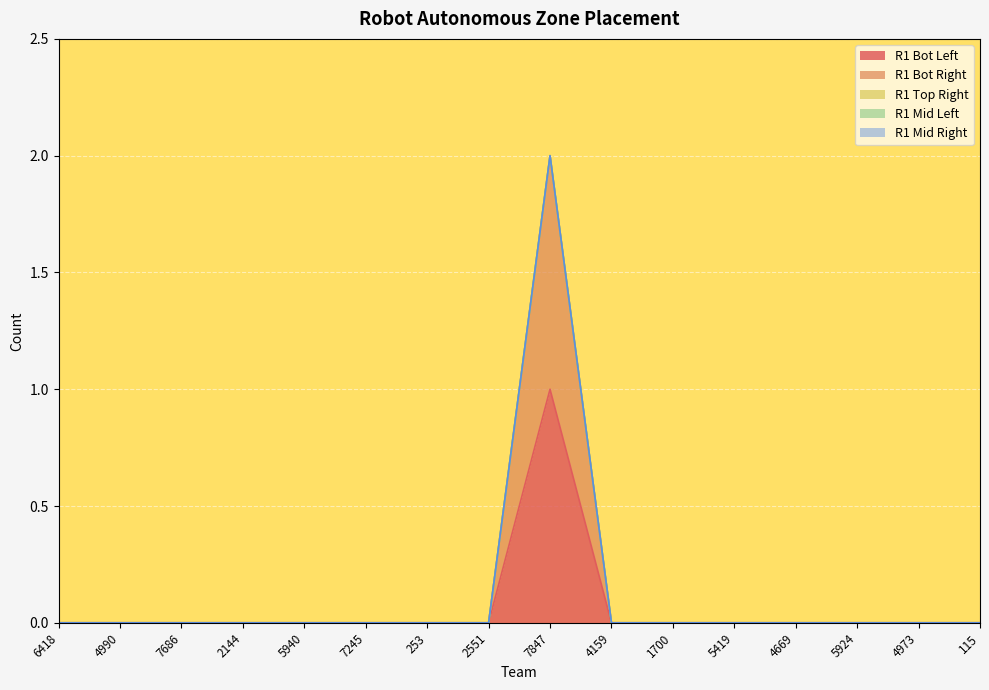

True or false: R1 Mid Right and R1 Bot Left intersect in this chart.

False